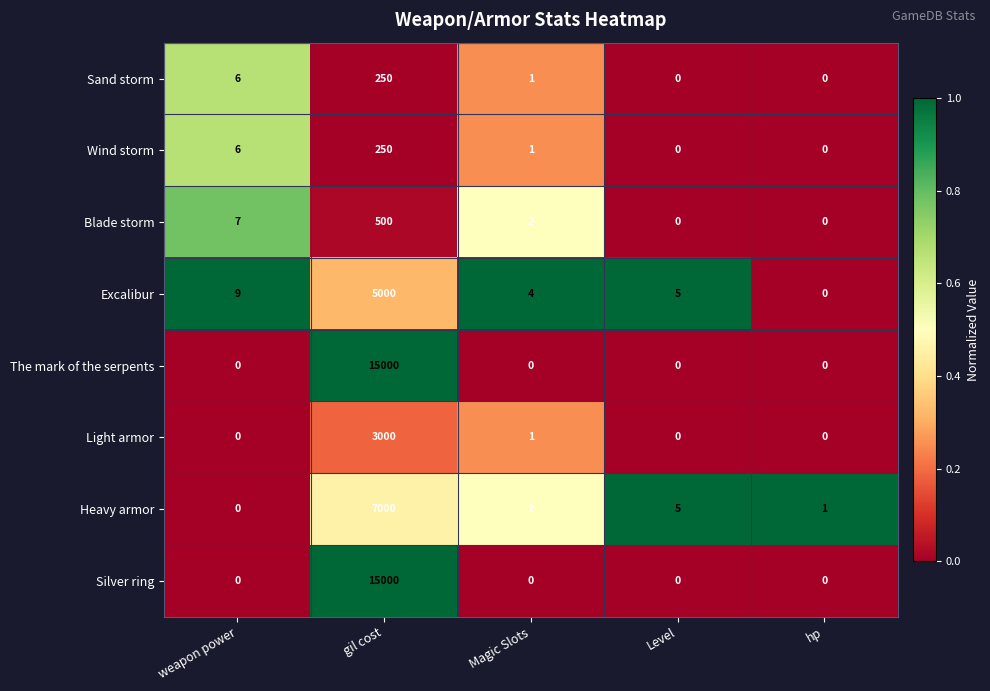

What is the highest value of the Blade storm series?

500